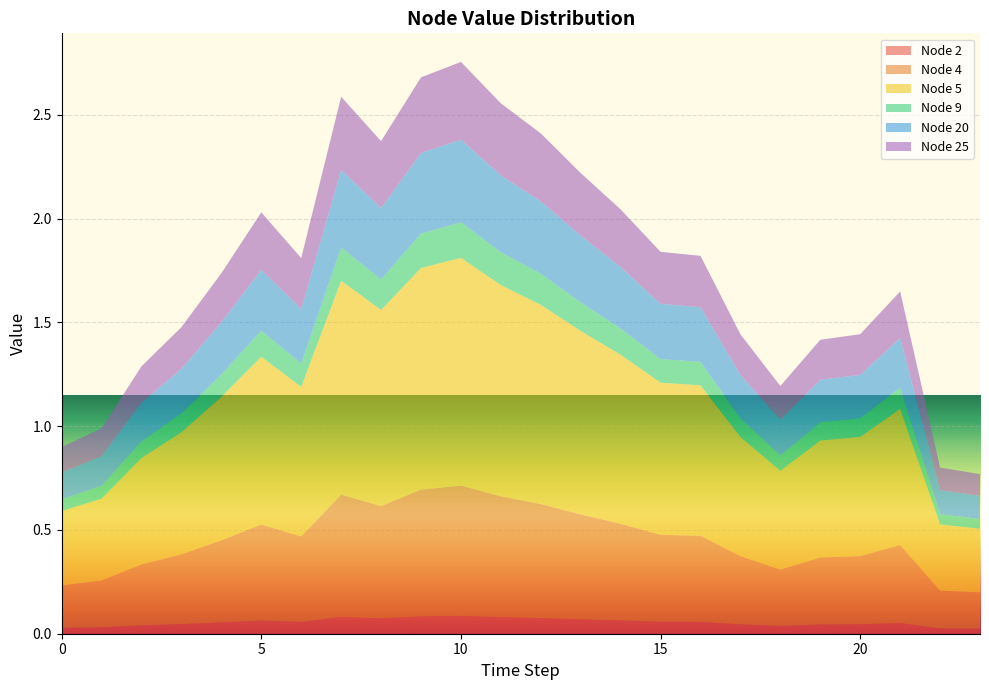

Reading left to right, what are all the values shown in this chart?

Node 2: 0=0.0	1=0.0	2=0.0	3=0.0	4=0.1	5=0.1	6=0.1	7=0.1	8=0.1	9=0.1	10=0.1	11=0.1	12=0.1	13=0.1	14=0.1	15=0.1	16=0.1	17=0.0	18=0.0	19=0.0	20=0.0	21=0.1	22=0.0	23=0.0
Node 4: 0=0.2	1=0.2	2=0.3	3=0.3	4=0.4	5=0.5	6=0.4	7=0.6	8=0.5	9=0.6	10=0.6	11=0.6	12=0.5	13=0.5	14=0.5	15=0.4	16=0.4	17=0.3	18=0.3	19=0.3	20=0.3	21=0.4	22=0.2	23=0.2
Node 5: 0=0.4	1=0.4	2=0.5	3=0.6	4=0.7	5=0.8	6=0.7	7=1.0	8=0.9	9=1.1	10=1.1	11=1.0	12=1.0	13=0.9	14=0.8	15=0.7	16=0.7	17=0.6	18=0.5	19=0.6	20=0.6	21=0.7	22=0.3	23=0.3
Node 9: 0=0.1	1=0.1	2=0.1	3=0.1	4=0.1	5=0.1	6=0.1	7=0.2	8=0.1	9=0.2	10=0.2	11=0.2	12=0.1	13=0.1	14=0.1	15=0.1	16=0.1	17=0.1	18=0.1	19=0.1	20=0.1	21=0.1	22=0.0	23=0.0
Node 20: 0=0.1	1=0.1	2=0.2	3=0.2	4=0.3	5=0.3	6=0.3	7=0.4	8=0.3	9=0.4	10=0.4	11=0.4	12=0.3	13=0.3	14=0.3	15=0.3	16=0.3	17=0.2	18=0.2	19=0.2	20=0.2	21=0.2	22=0.1	23=0.1
Node 25: 0=0.1	1=0.1	2=0.2	3=0.2	4=0.2	5=0.3	6=0.2	7=0.4	8=0.3	9=0.4	10=0.4	11=0.3	12=0.3	13=0.3	14=0.3	15=0.3	16=0.2	17=0.2	18=0.2	19=0.2	20=0.2	21=0.2	22=0.1	23=0.1